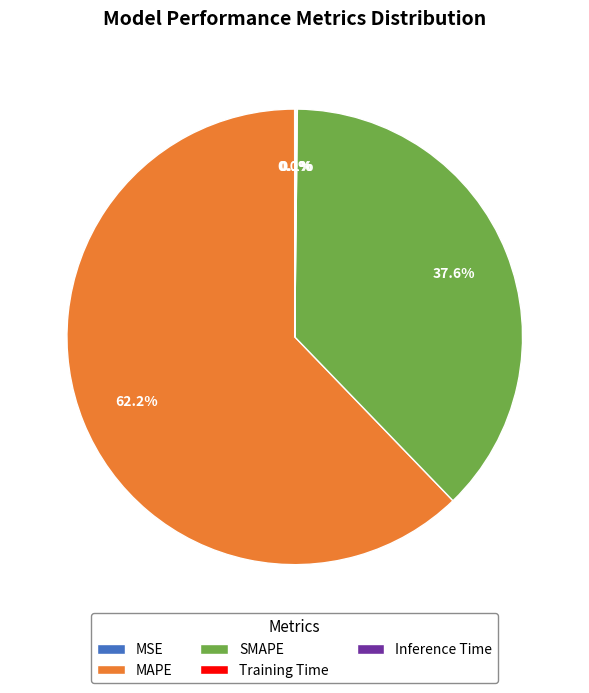

Which slice is the largest?

MAPE